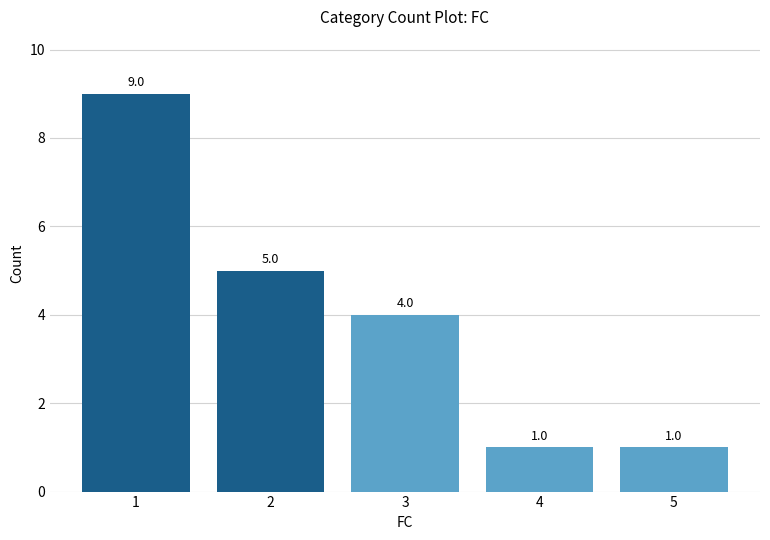

What value does the data have at 4?

1